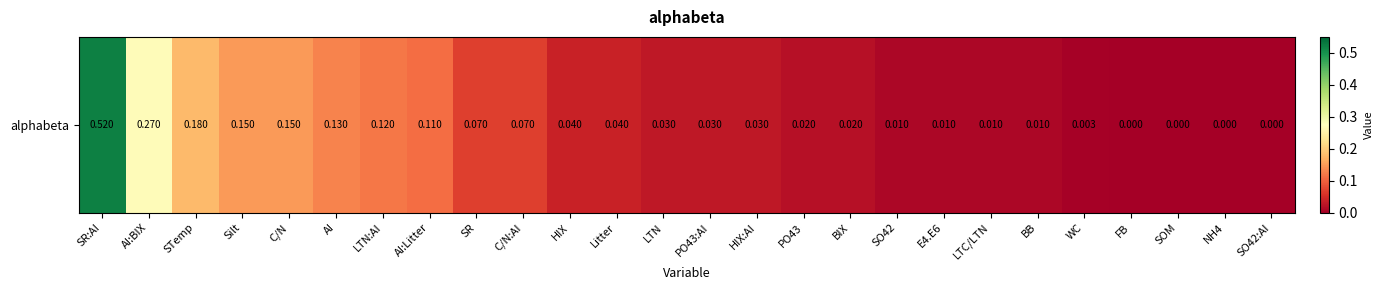

Count the number of data series in this chart.

1